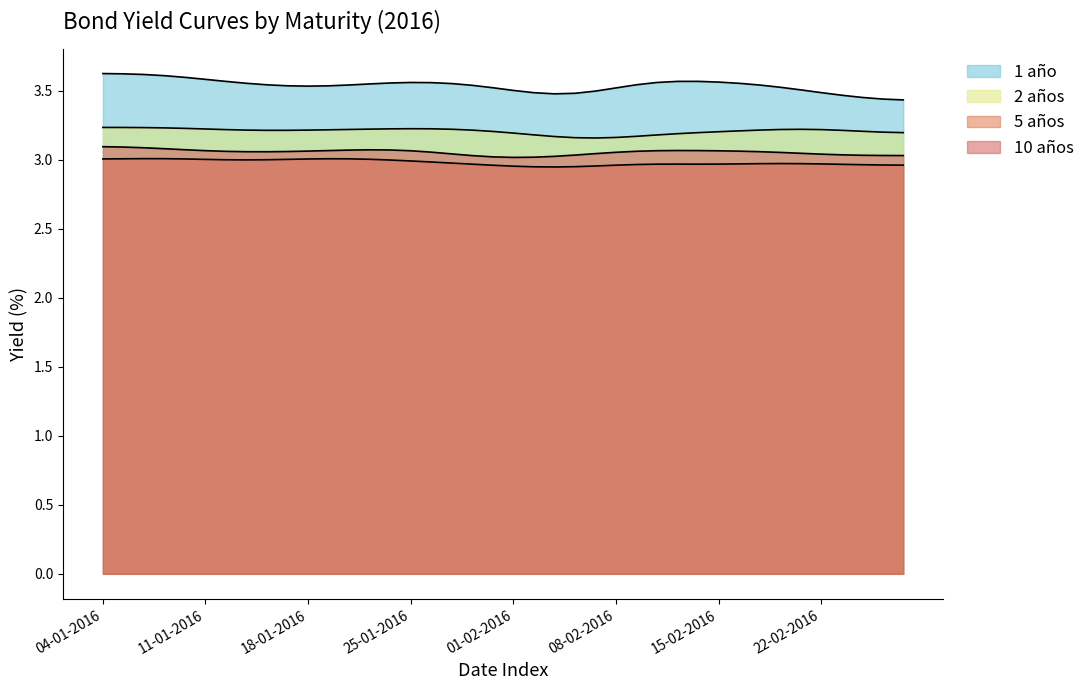

What position from the left is 01-02-2016?

21